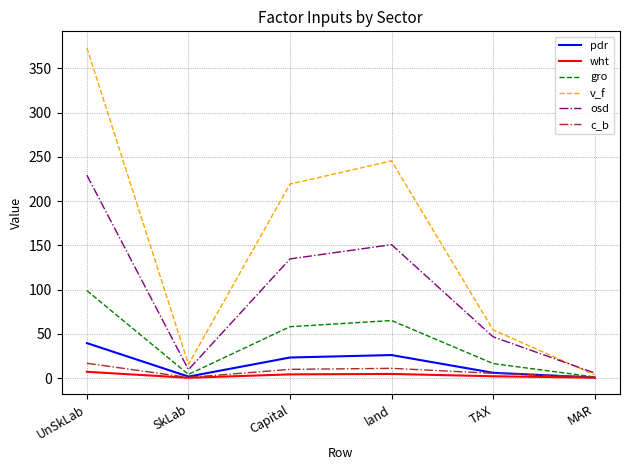

Rank the series at Capital from highest to lowest value.

v_f, osd, gro, pdr, c_b, wht